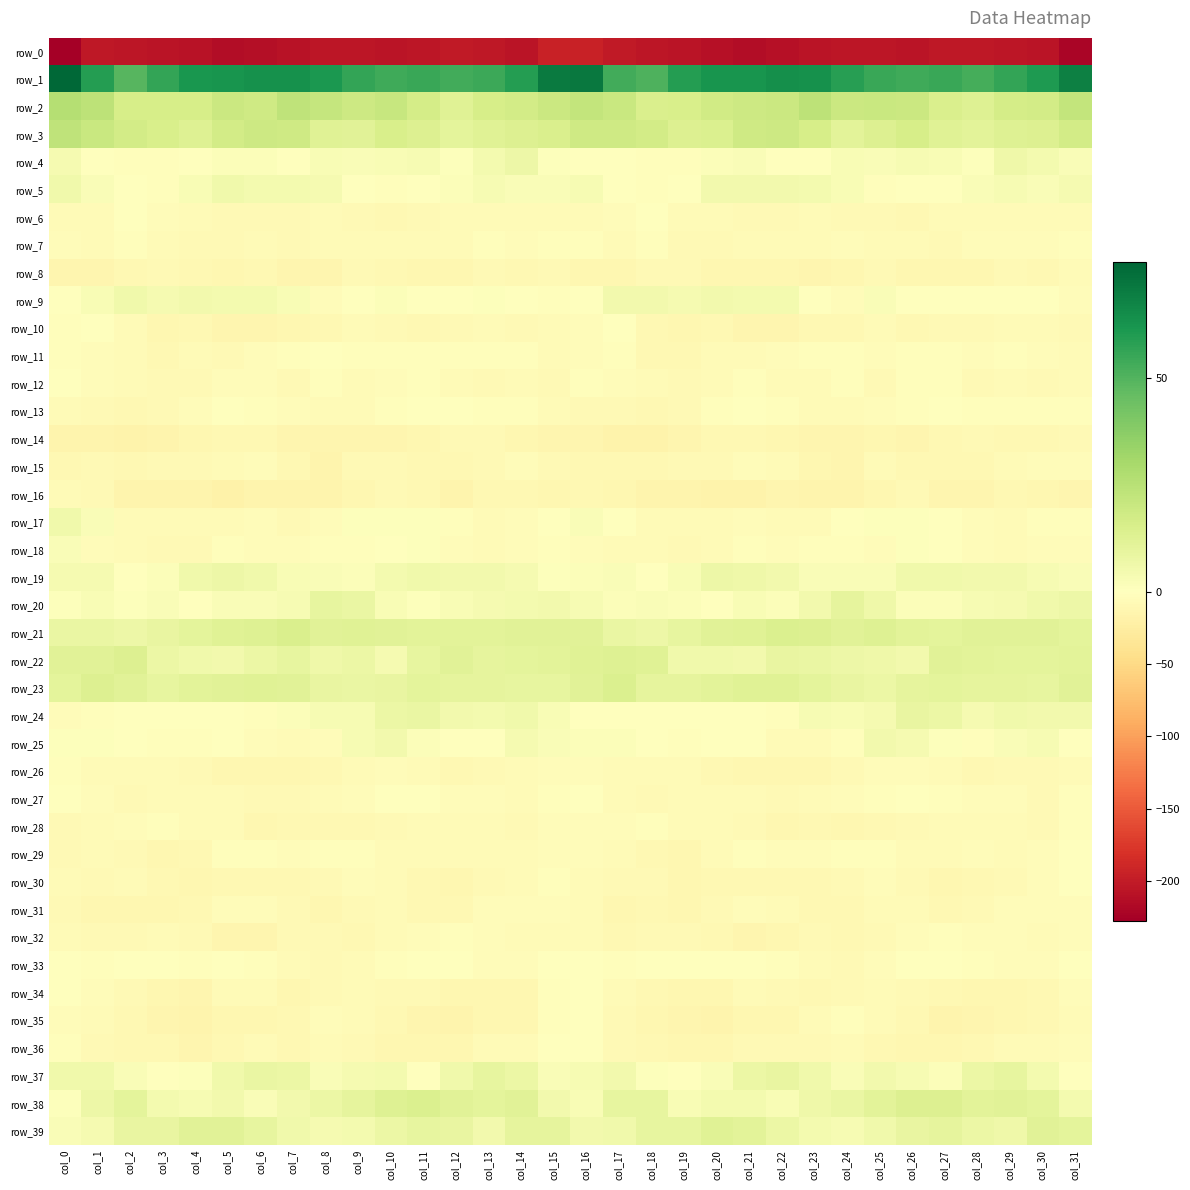

At which label is row_23 closest to 10?

col_12